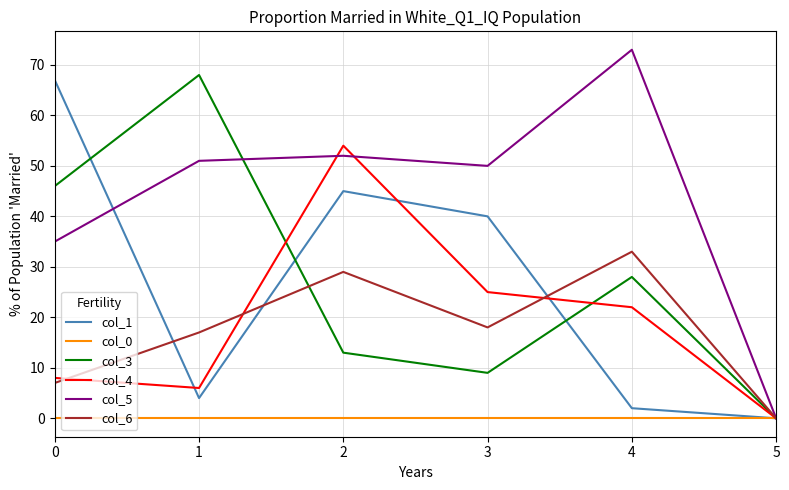

True or false: col_5 has a value of 70 at 1.

False